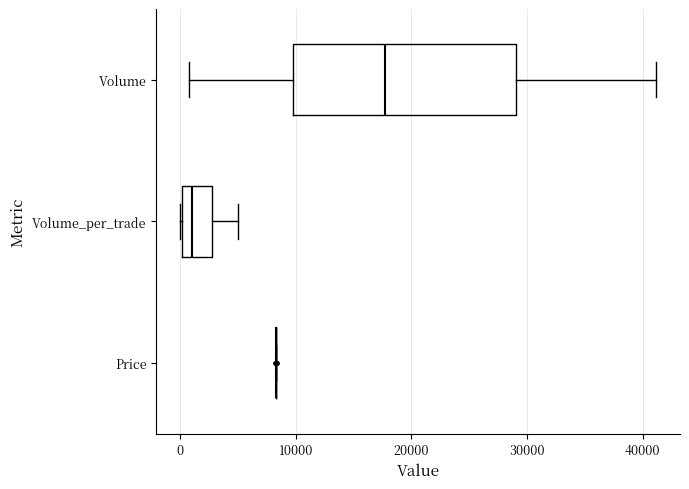

Reading bottom to top, read every box against the x-axis: the position of its median line, the range the box covers, and the ends of its whiskers. The values are not printed on the chart, so give them approximately, as read against the axis.

Price: box collapsed to a line at 8000, whiskers 8000 to 8000
Volume_per_trade: median 1000, box 0 to 3000, whiskers 0 to 5000
Volume: median 18000, box 10000 to 29000, whiskers 1000 to 41000